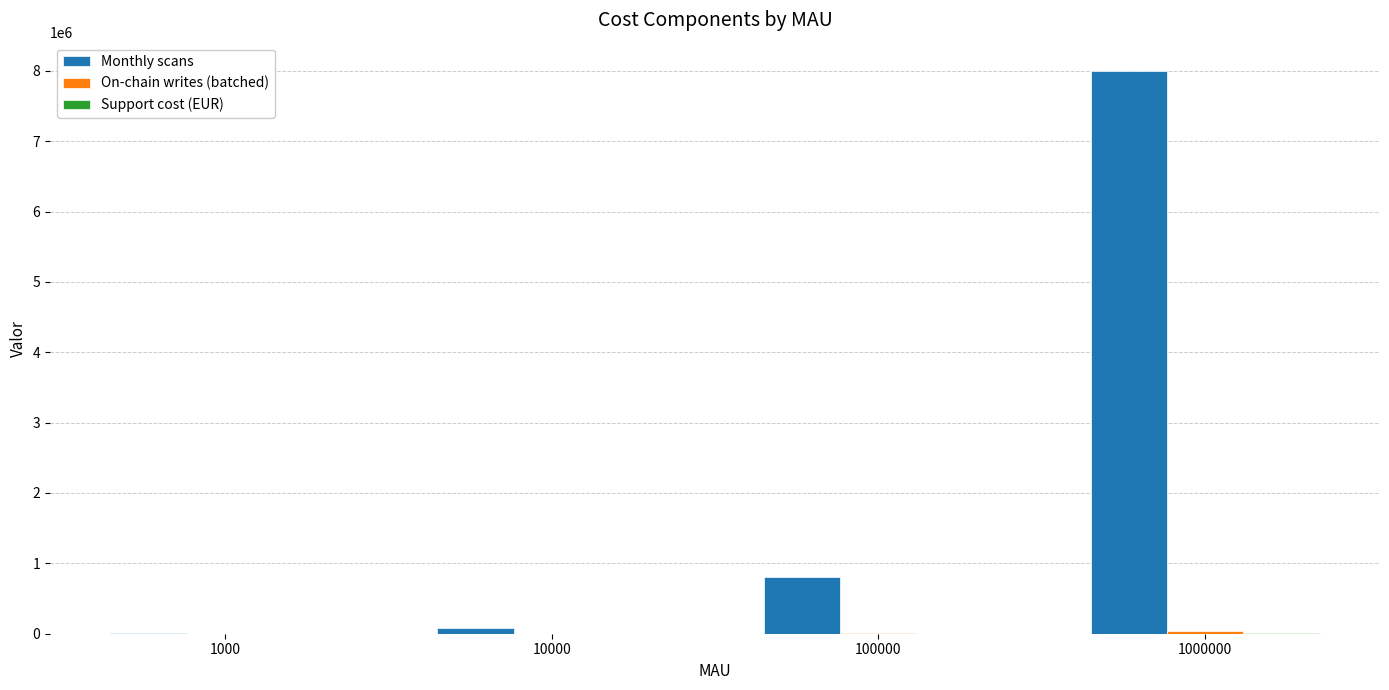

True or false: Monthly scans has a value of 8000000 at 1000000.

True